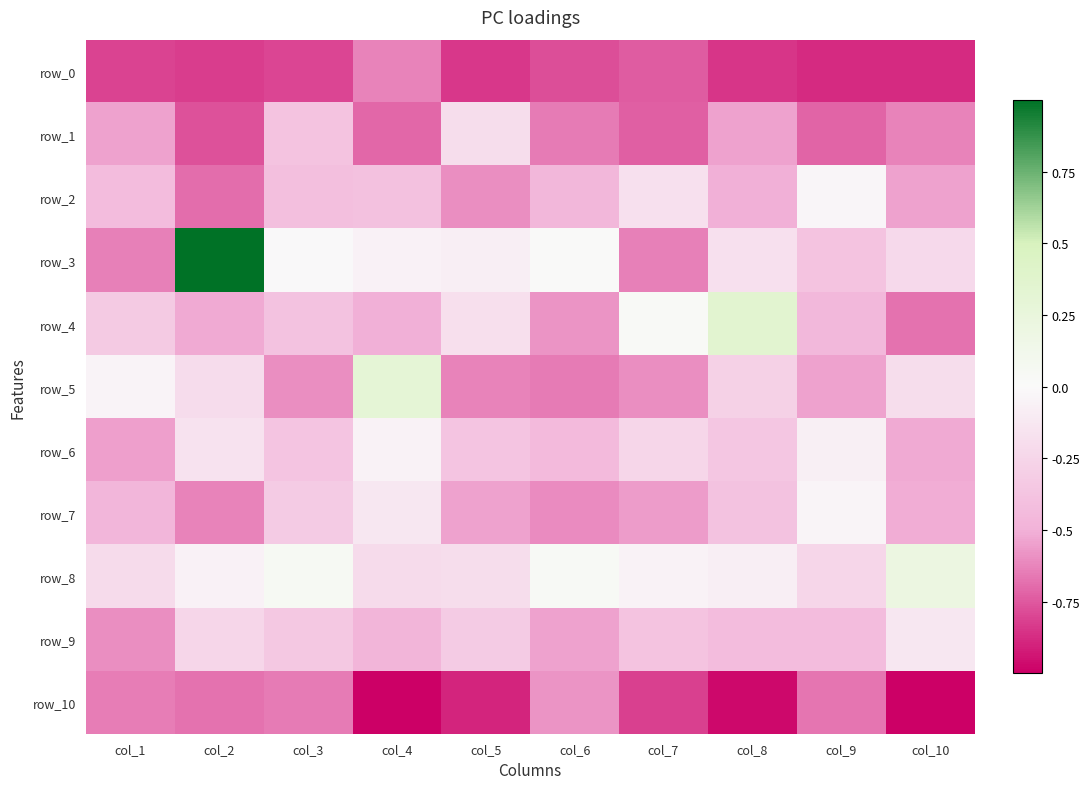

What is the sum of the row_0 values at col_6 and col_4?

-1.4